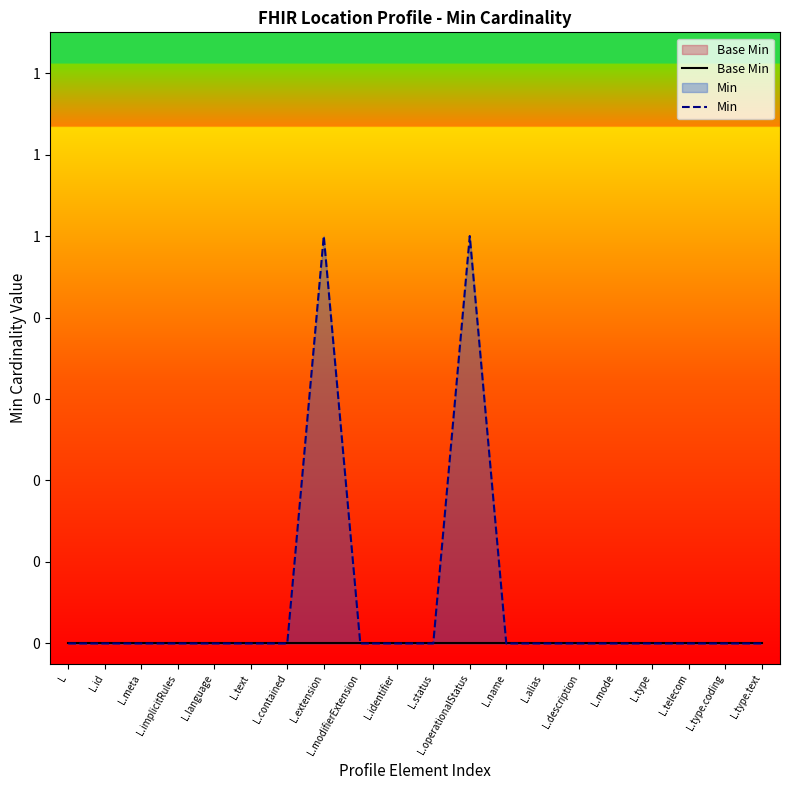

At which category does Min reach its first local peak?

L.extension